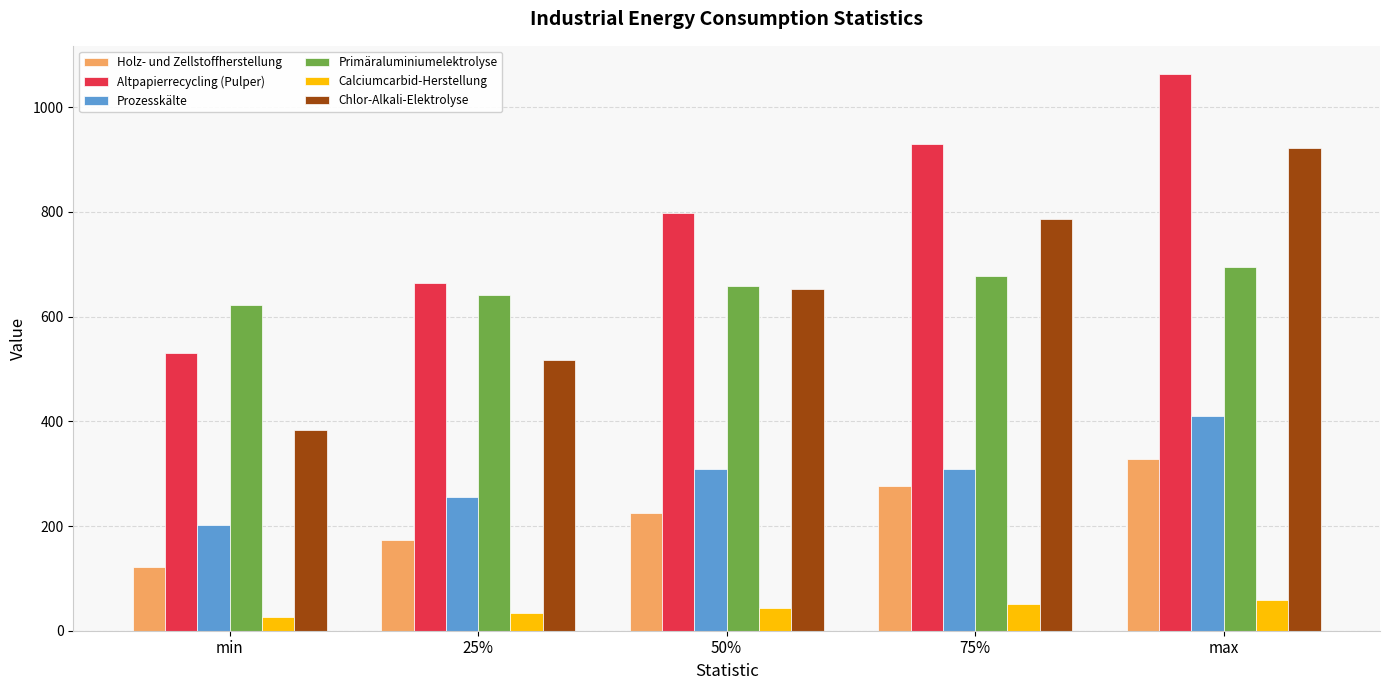

What is the value of the Calciumcarbid-Herstellung bar at the 1st from the left?

26.5